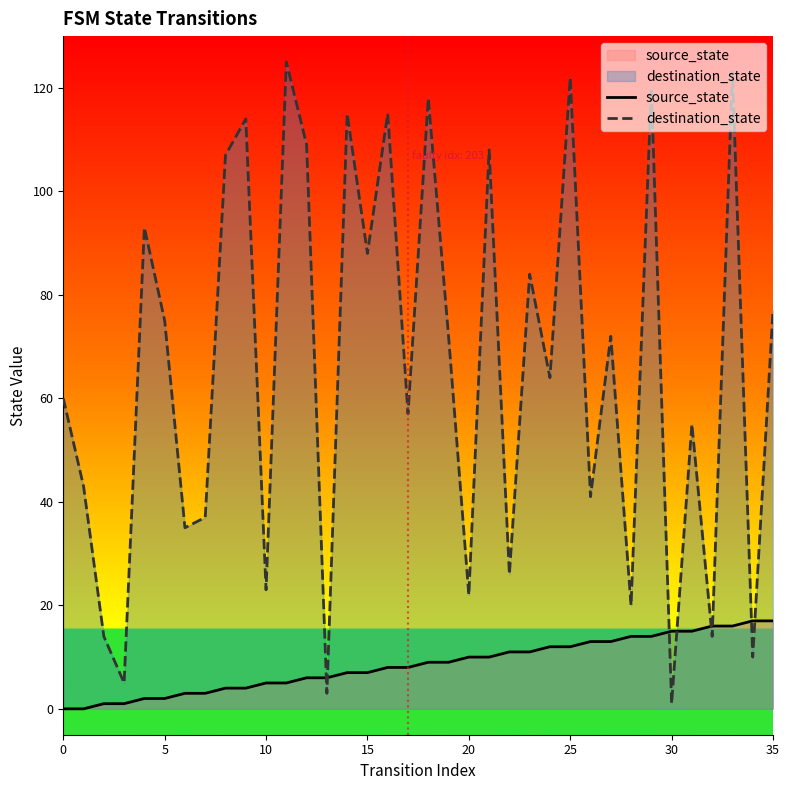

Read the destination_state value at 15.

88